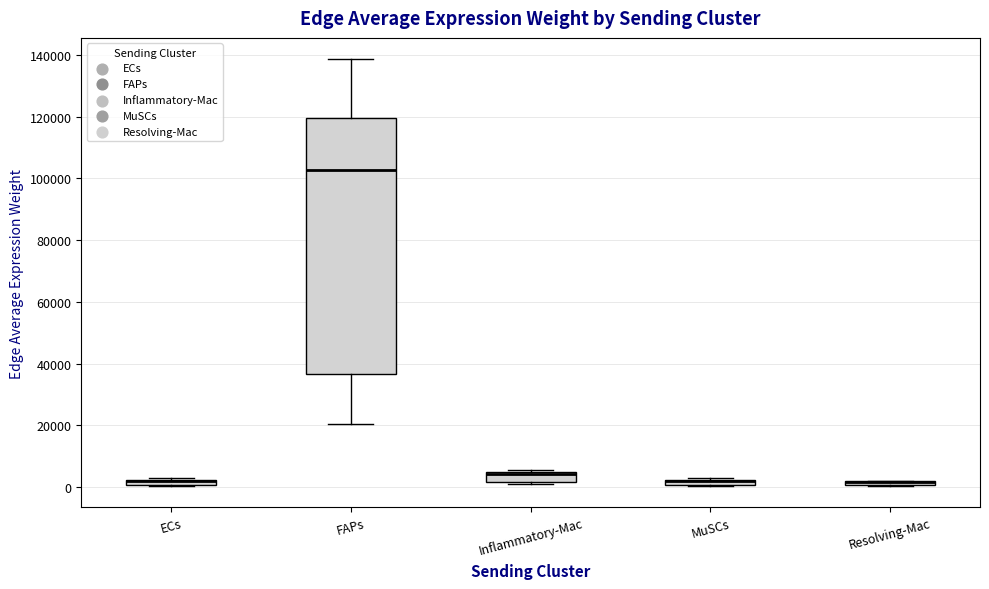

Where is the lower edge of the box for Inflammatory-Mac on the y-axis? The values are not printed on the chart, so give them approximately, as read against the axis.

2000